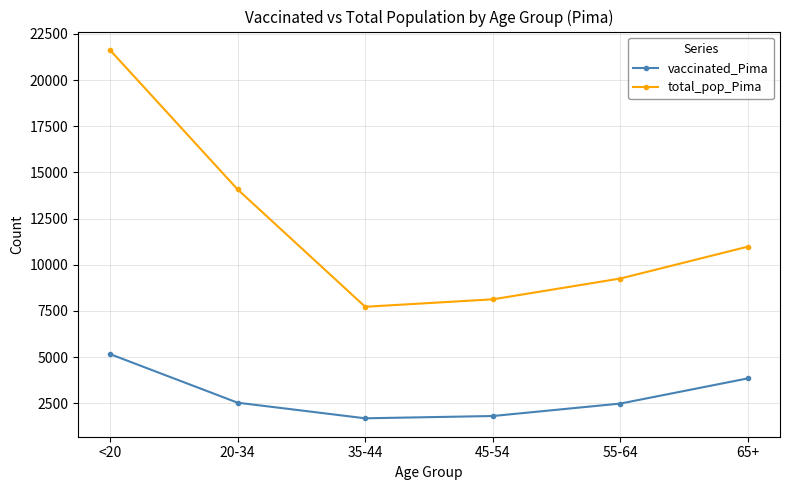

True or false: vaccinated_Pima and total_pop_Pima cross at least once.

False